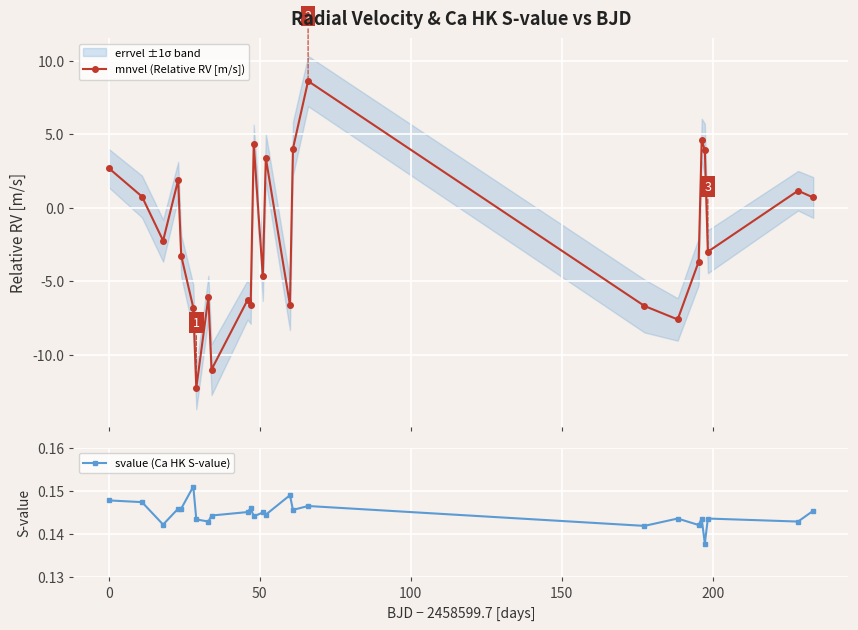

What is the minimum value for mnvel (Relative RV [m/s])?

-12.3